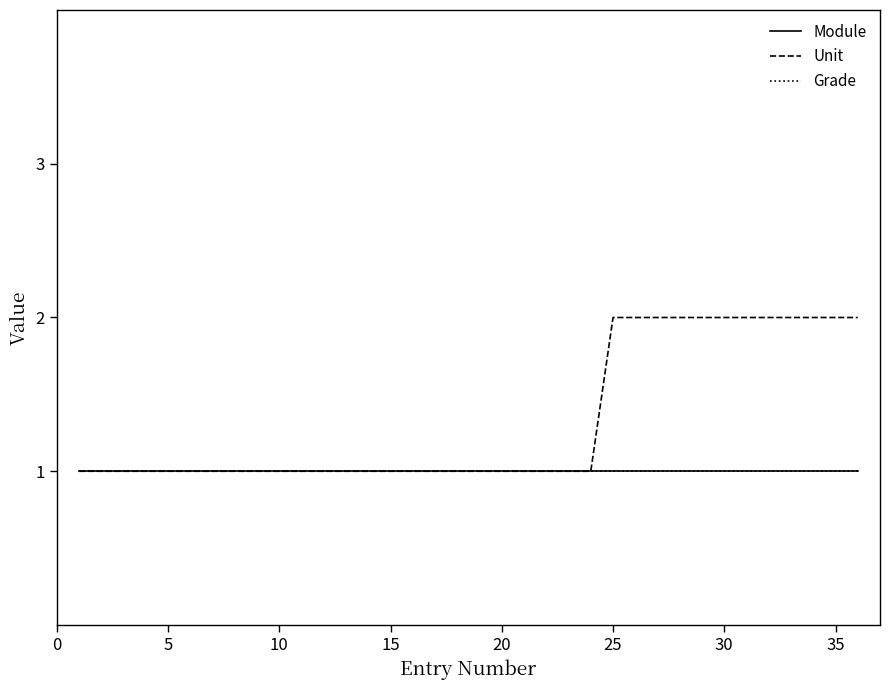

Reading left to right, transcribe all the data shown in this chart.

Module: 1	1	1	1	1	1	1	1	1	1	1	1	1	1	1	1	1	1	1	1	1	1	1	1	1	1	1	1	1	1	1	1	1	1	1	1
Unit: 1	1	1	1	1	1	1	1	1	1	1	1	1	1	1	1	1	1	1	1	1	1	1	1	2	2	2	2	2	2	2	2	2	2	2	2
Grade: 1	1	1	1	1	1	1	1	1	1	1	1	1	1	1	1	1	1	1	1	1	1	1	1	1	1	1	1	1	1	1	1	1	1	1	1